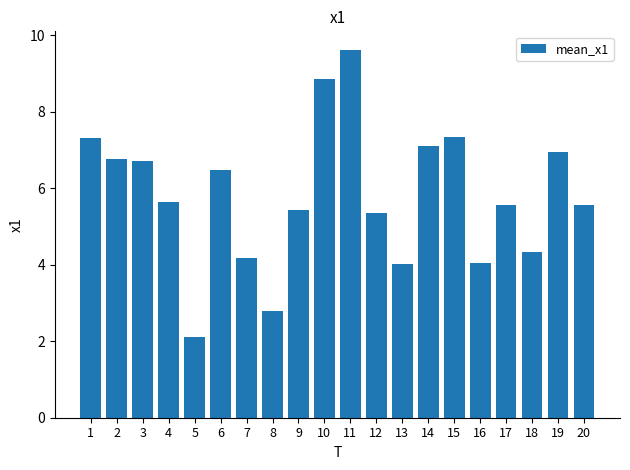

Reading left to right, transcribe all the data shown in this chart.

7.3	6.8	6.7	5.6	2.1	6.5	4.2	2.8	5.4	8.8	9.6	5.3	4.0	7.1	7.4	4.0	5.6	4.3	6.9	5.6